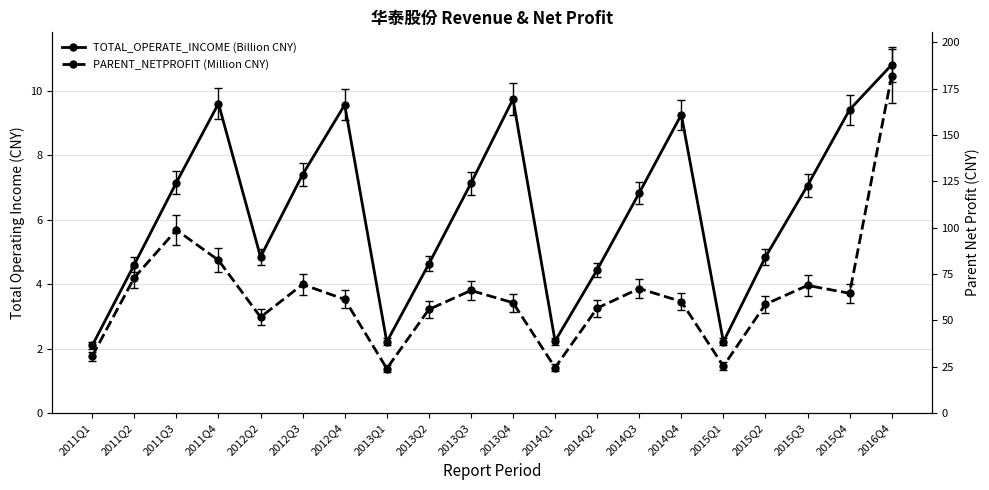

At 2011Q3, list the series in order from largest to smallest.

PARENT_NETPROFIT (Million CNY), TOTAL_OPERATE_INCOME (Billion CNY)